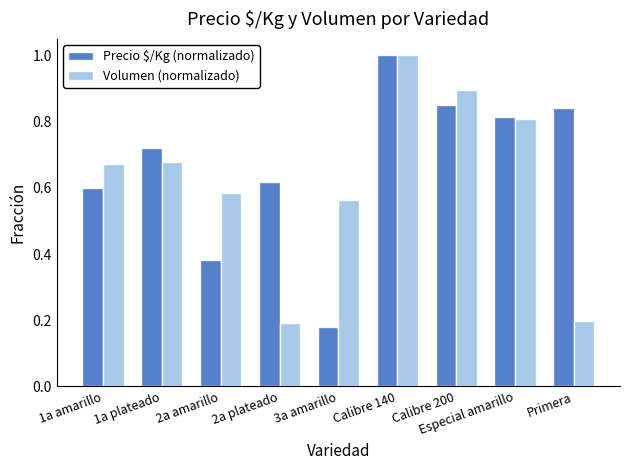

What is the maximum value for Volumen (normalizado)?

1.0